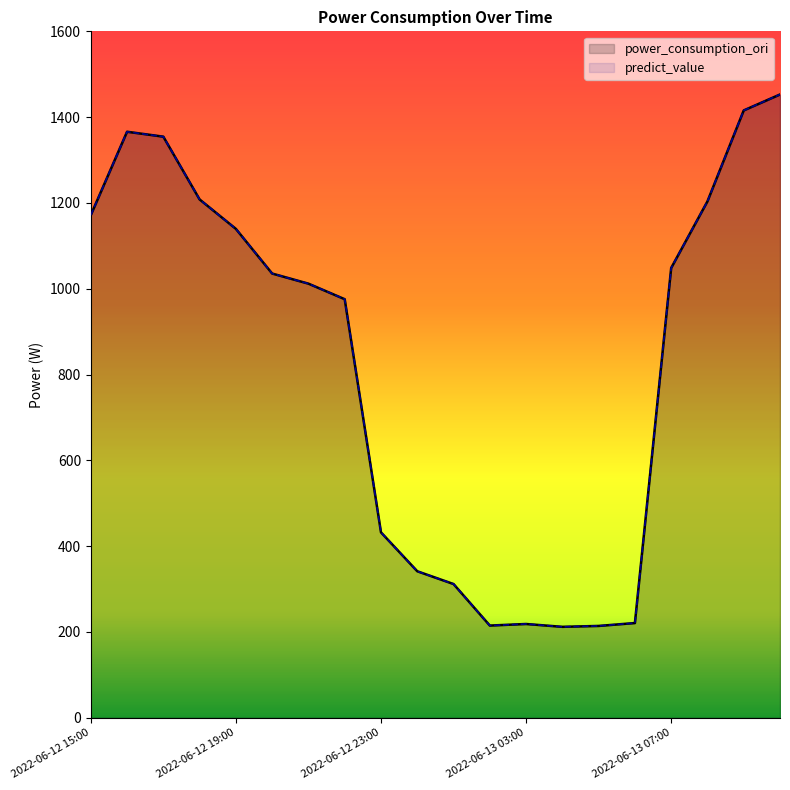

Which series has the widest spread of values?

power_consumption_ori